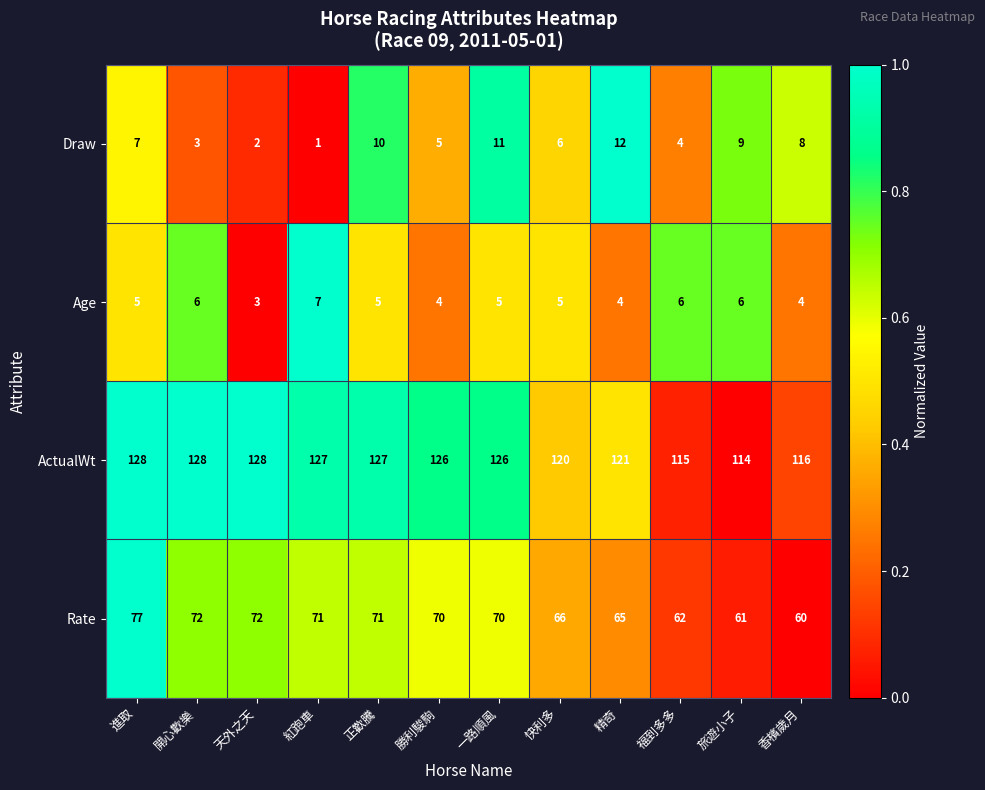

At 旅遊小子, list the series in order from largest to smallest.

ActualWt, Rate, Draw, Age